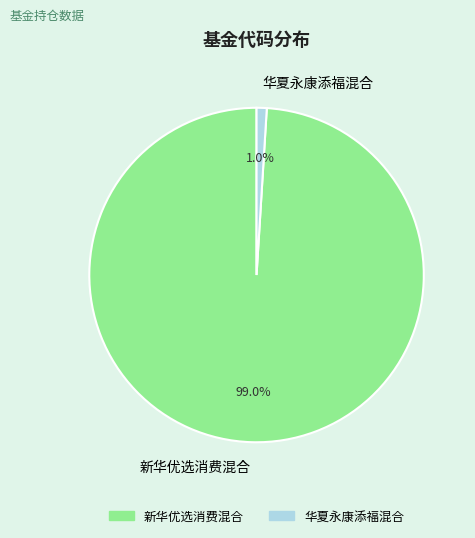

Is the sum of 华夏永康添福混合 and 新华优选消费混合 greater than half?

Yes